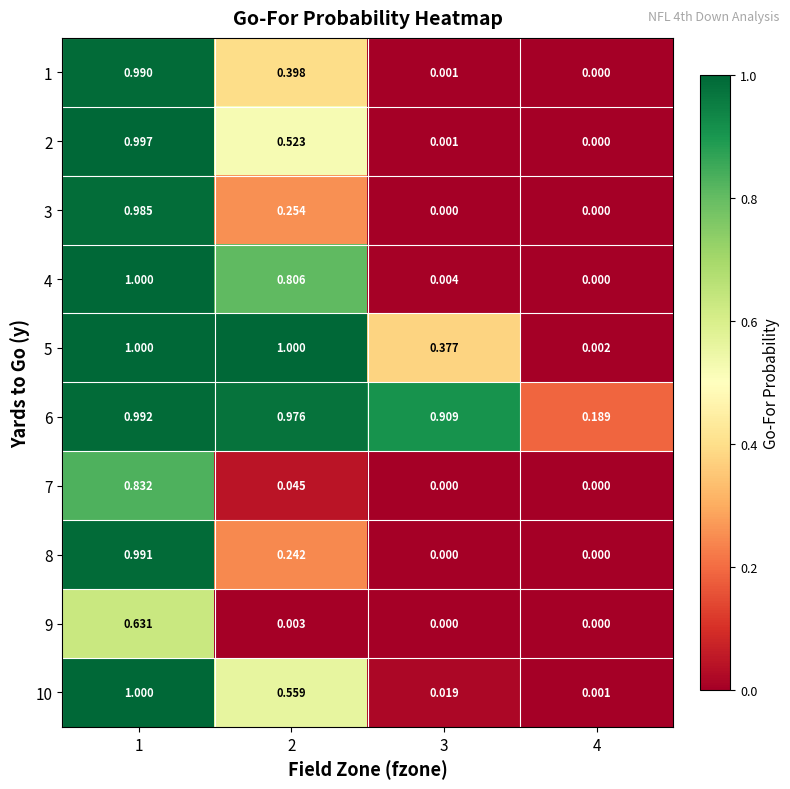

Reading left to right, list all the values displayed in this chart.

1: 1=1.0	2=0.4	3=0.0	4=0.0
2: 1=1.0	2=0.5	3=0.0	4=0.0
3: 1=1.0	2=0.3	3=0.0	4=0.0
4: 1=1.0	2=0.8	3=0.0	4=0.0
5: 1=1.0	2=1.0	3=0.4	4=0.0
6: 1=1.0	2=1.0	3=0.9	4=0.2
7: 1=0.8	2=0.0	3=0.0	4=0.0
8: 1=1.0	2=0.2	3=0.0	4=0.0
9: 1=0.6	2=0.0	3=0.0	4=0.0
10: 1=1.0	2=0.6	3=0.0	4=0.0